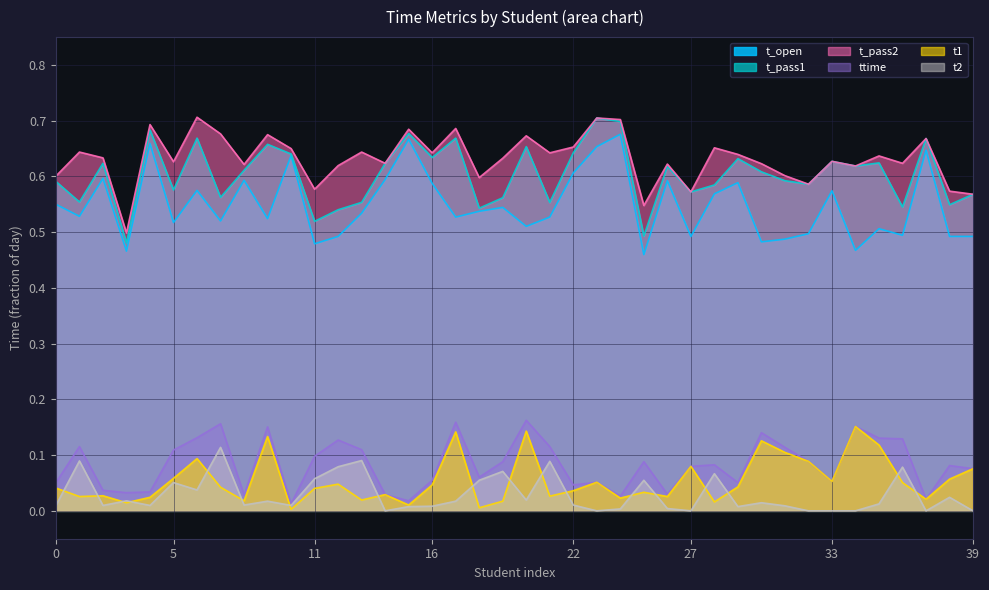

How many series are shown in this chart?

6